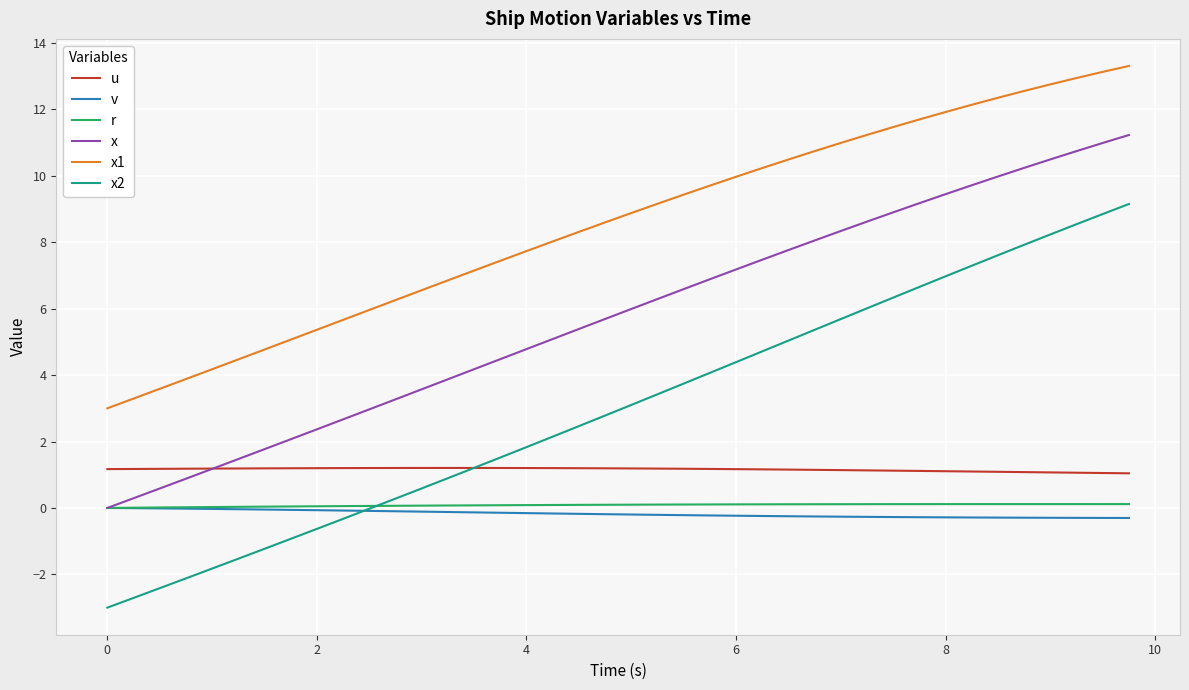

What is the smallest value displayed?

-3.0